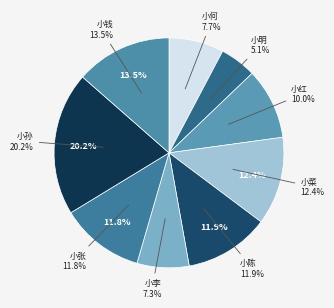

Which slice is the largest?

小孙